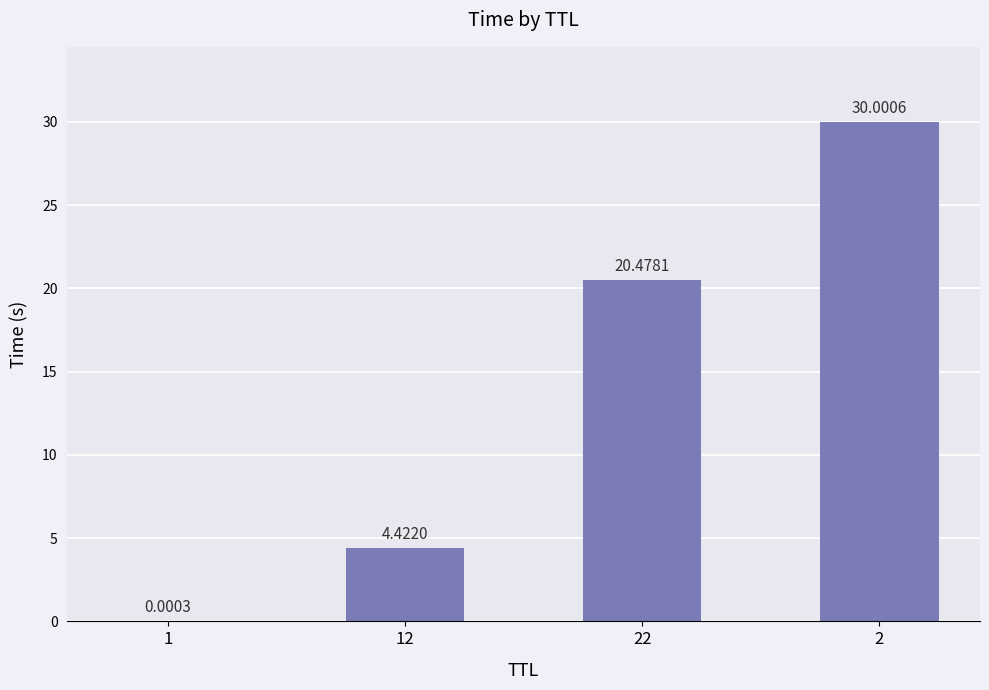

What is the change in value from 22 to 2?

+9.5